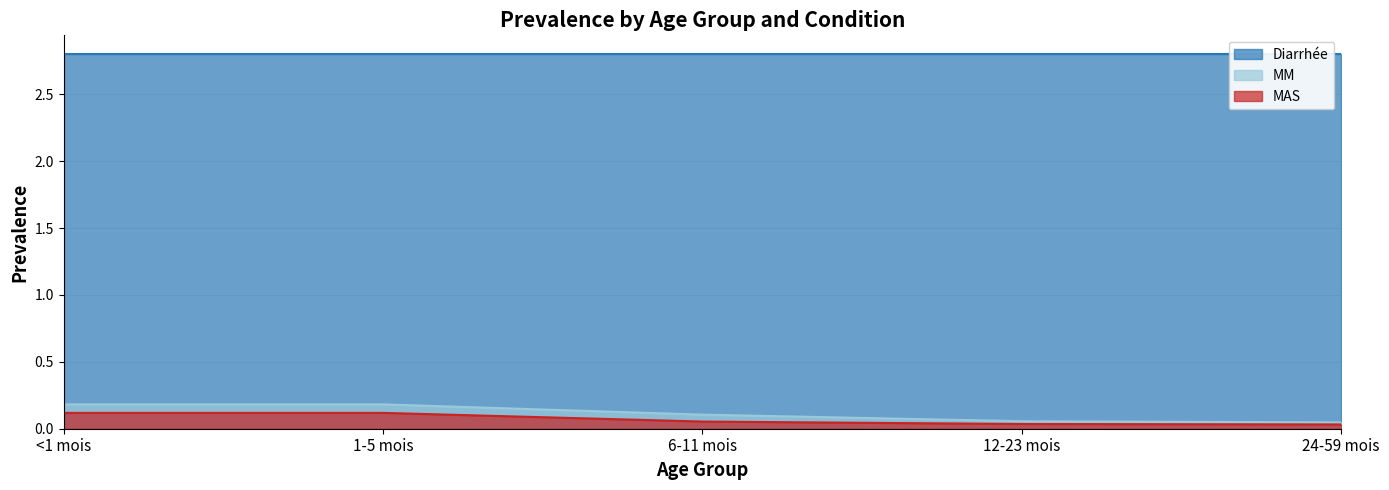

What position from the right is 24-59 mois?

1